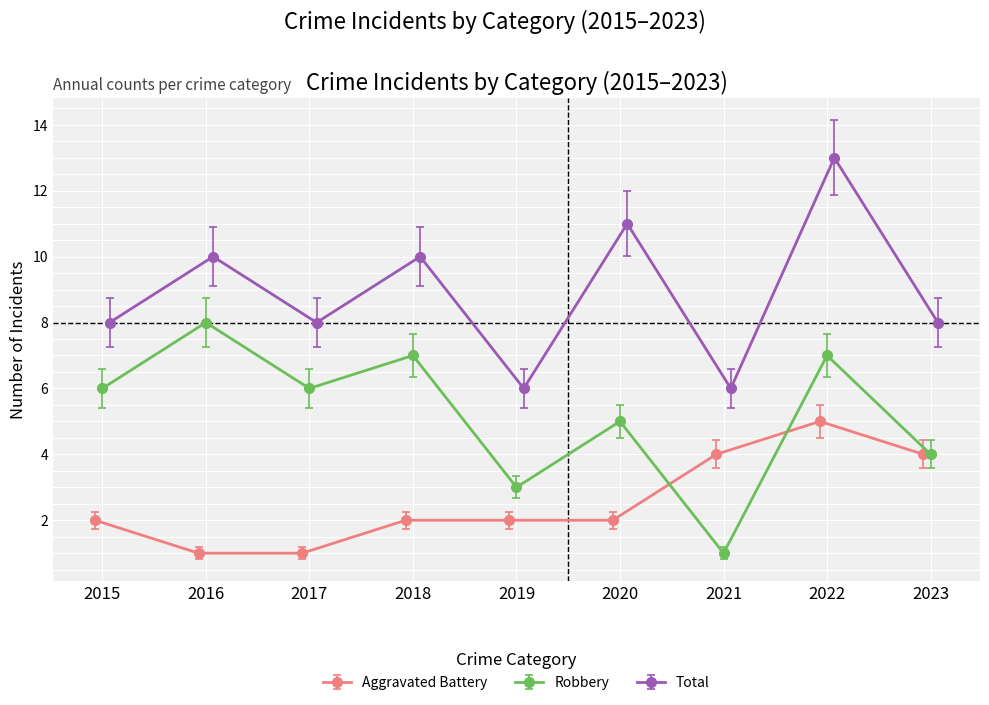

In Total, how many points are lower than both neighbors (excluding endpoints)?

3